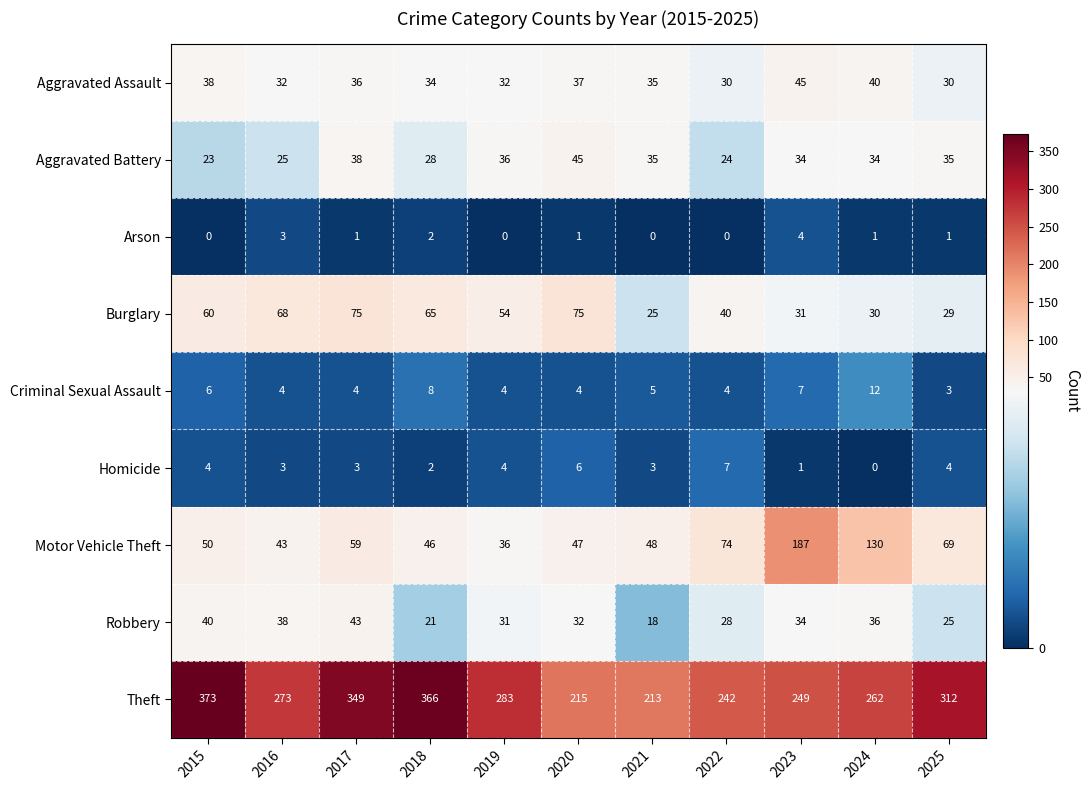

What is the maximum value shown in the chart?

373